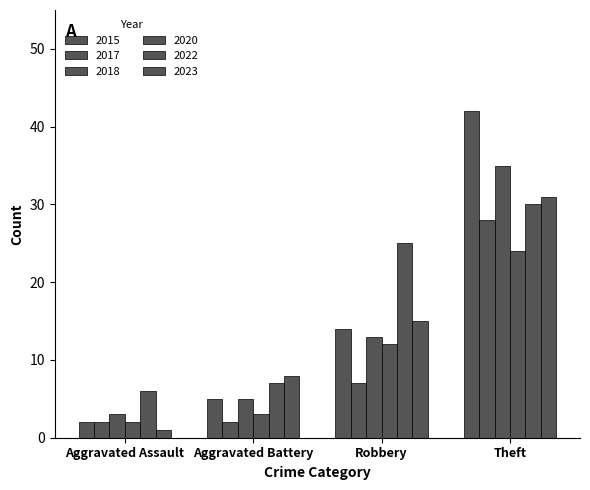

Are the bars horizontal?

No